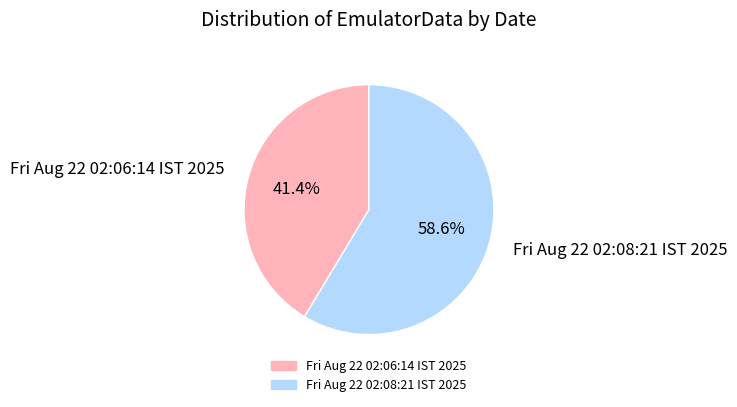

What is the ratio of the value at Fri Aug 22 02:08:21 IST 2025 to the value at Fri Aug 22 02:06:14 IST 2025?

1.4